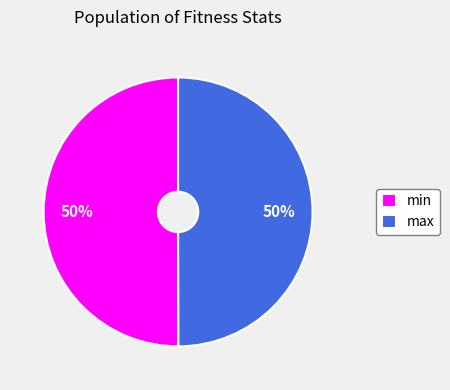

Approximately how many times larger is the value at max compared to min?

1.0